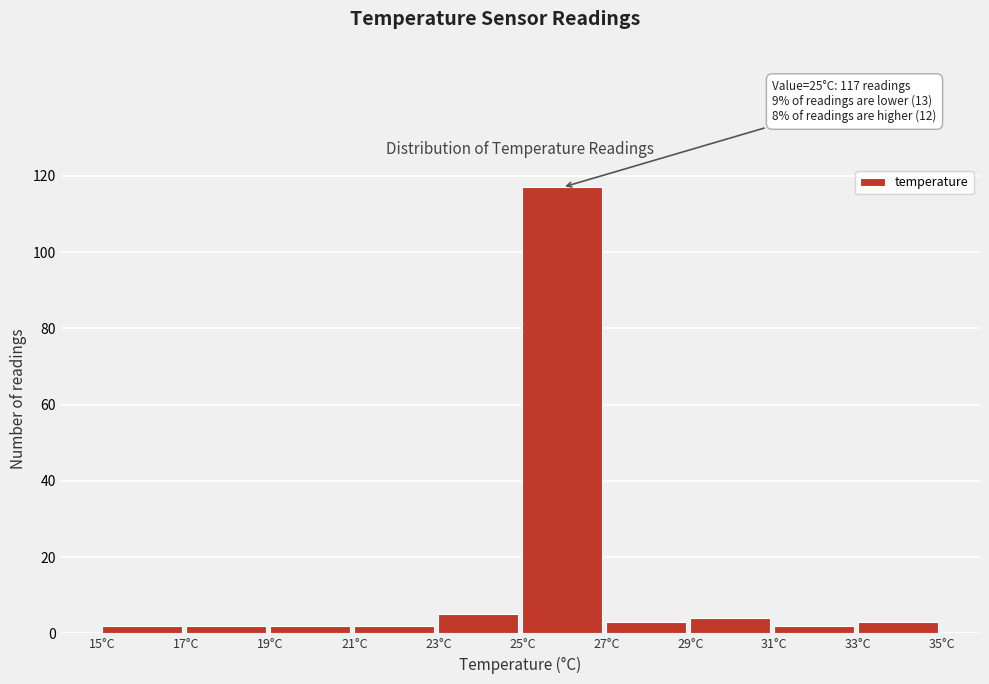

Over which range of the x-axis is the bar tallest?

25 to 27